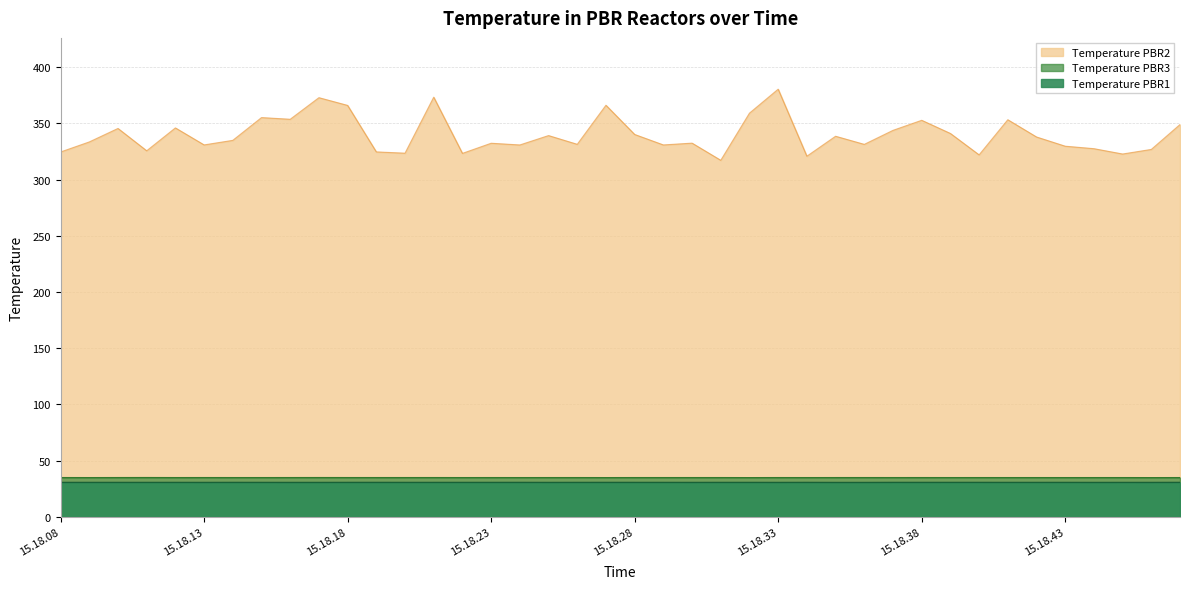

Reading right to left, extract all data points from this chart.

Temperature PBR2: 349.0	326.8	322.7	327.5	329.7	337.9	353.2	322.0	341.0	352.7	343.8	331.3	338.5	320.8	380.4	359.1	317.1	332.4	330.8	340.1	366.1	331.4	339.1	330.8	332.3	323.3	373.3	323.5	324.6	366.0	372.9	353.6	355.1	334.9	330.8	346.0	325.6	345.5	333.5	324.5
Temperature PBR1: 30.6	30.5	30.5	30.5	30.5	30.5	30.5	30.5	30.5	30.5	30.5	30.5	30.5	30.5	30.5	30.5	30.5	30.5	30.5	30.5	30.5	30.5	30.5	30.5	30.5	30.5	30.5	30.5	30.5	30.5	30.5	30.5	30.5	30.5	30.5	30.5	30.5	30.5	30.5	30.5
Temperature PBR3: 34.8	34.8	34.8	34.8	34.8	34.8	34.8	34.8	34.8	34.8	34.8	34.8	34.8	34.8	34.8	34.8	34.8	34.8	34.8	34.8	34.8	34.8	34.8	34.8	34.8	34.8	34.8	34.8	34.8	34.8	34.9	34.8	34.8	34.8	34.8	34.8	34.9	34.8	34.8	34.8